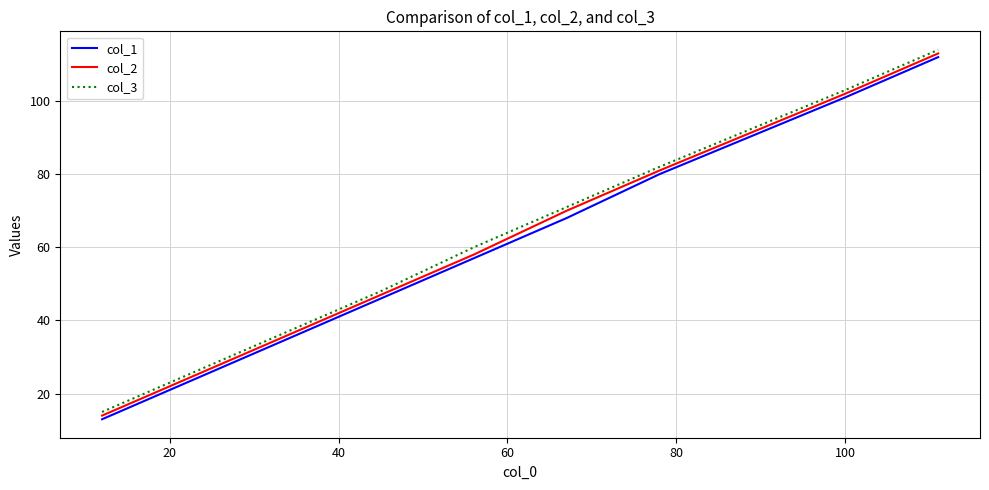

What is the smallest value displayed?

13